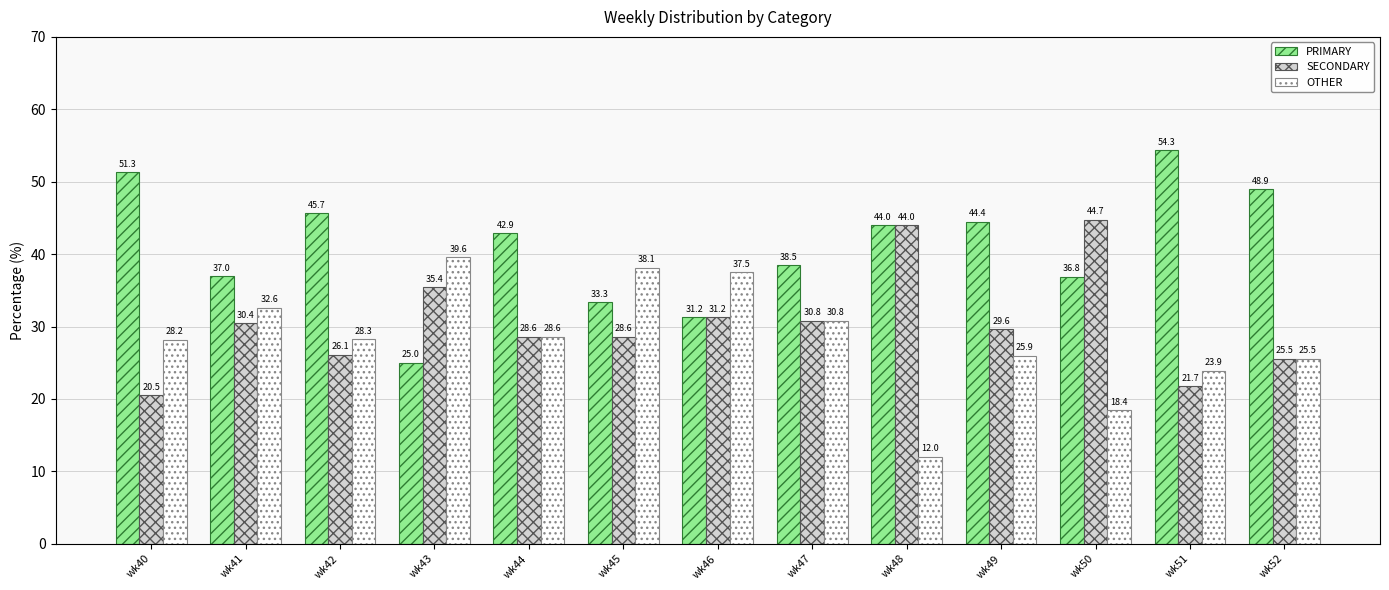

List the series in order of their peak value, lowest first.

OTHER, SECONDARY, PRIMARY